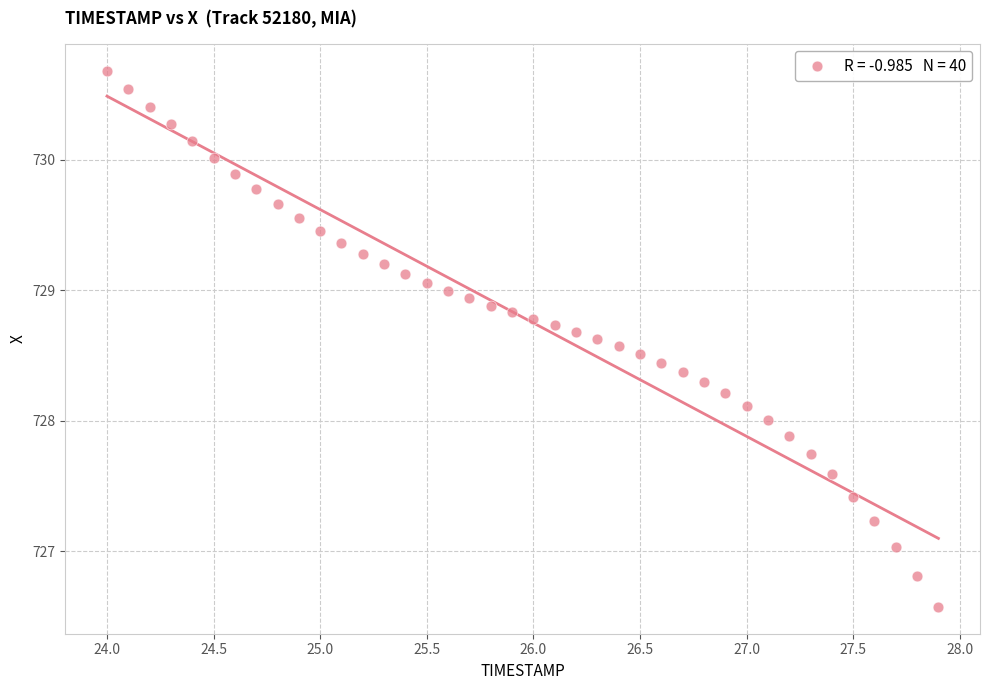

What is the range of X values (max minus min)?

3.9